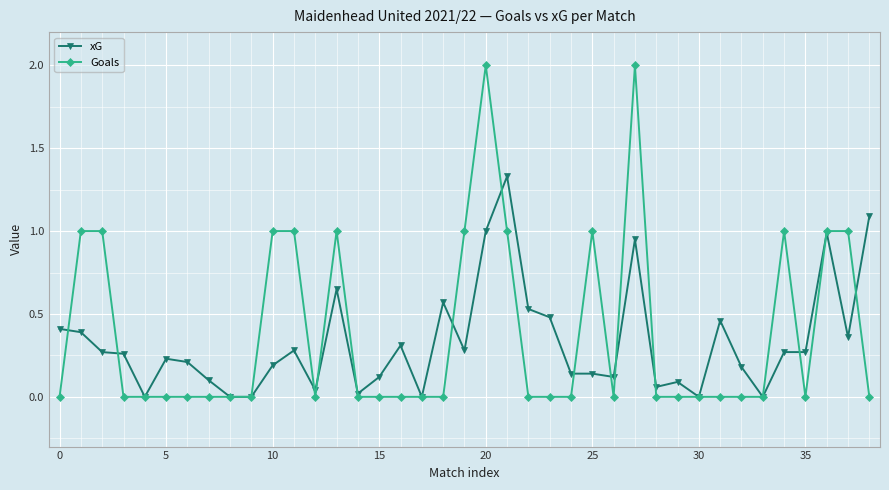

What are all the series names shown in the legend?

xG, Goals